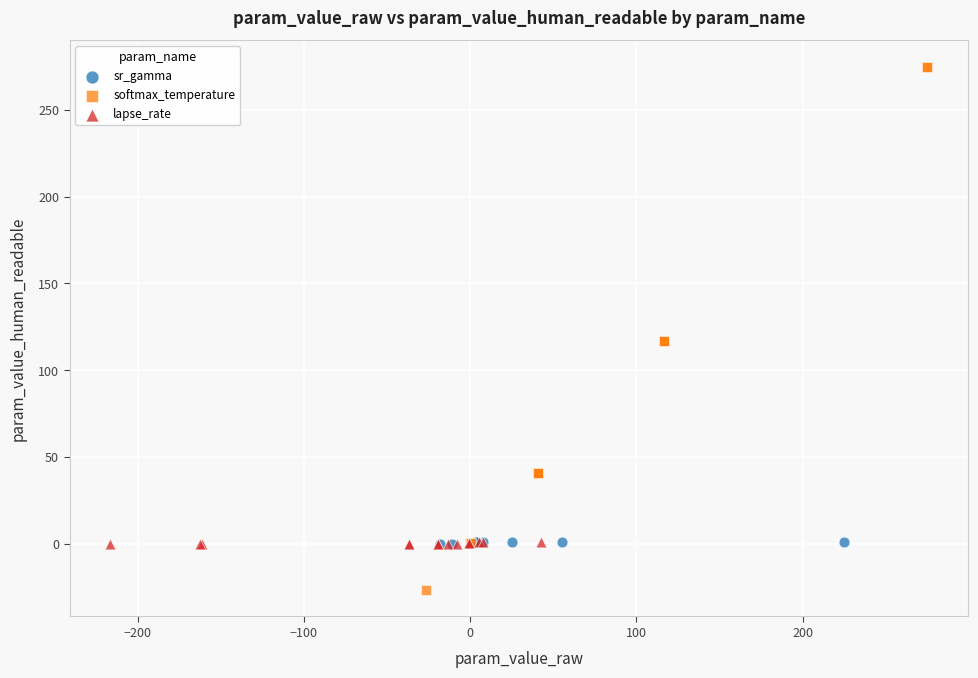

Which series has the widest spread of Y values?

softmax_temperature